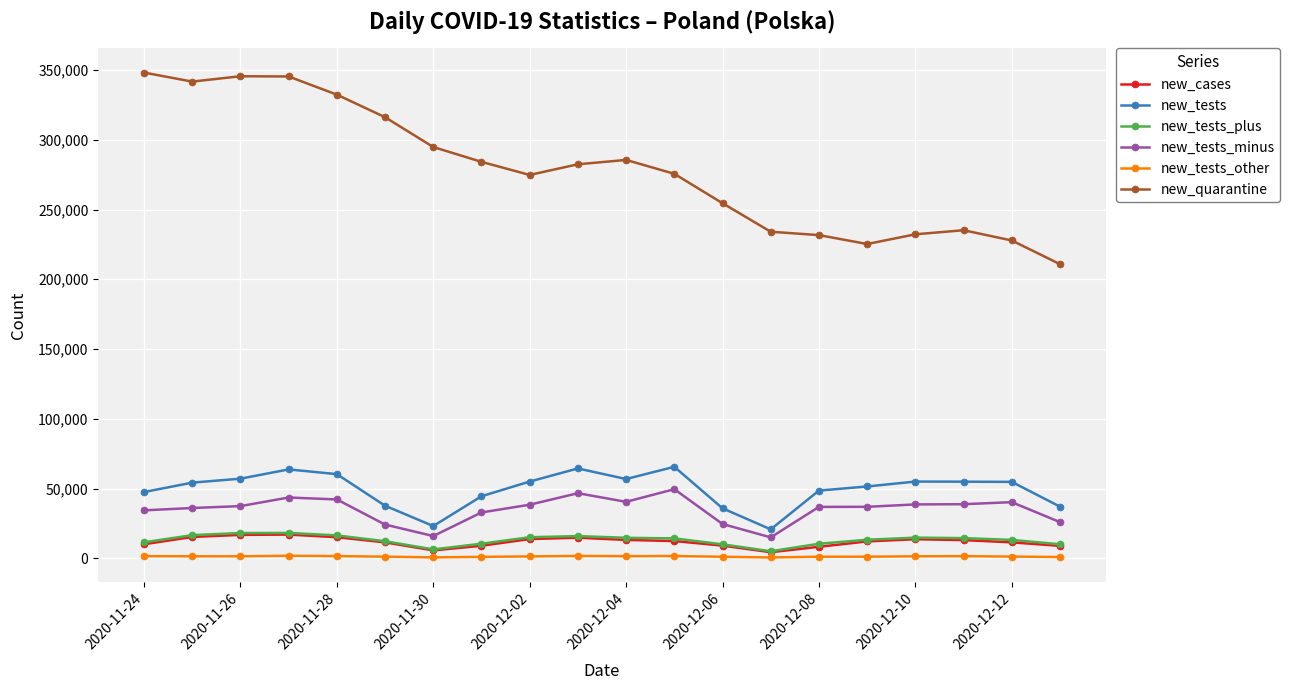

True or false: new_quarantine and new_tests_plus cross at least once.

False